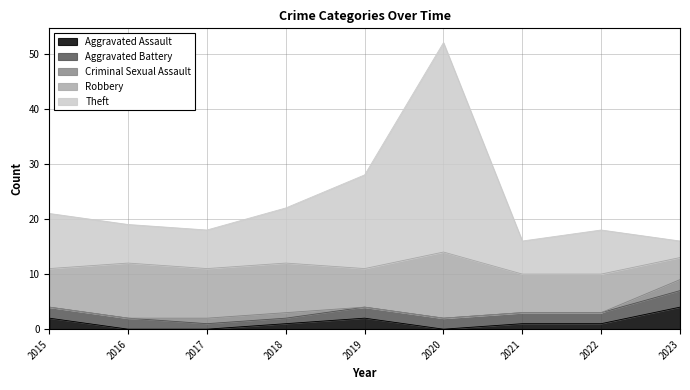

Rank the series at 2023 from highest to lowest value.

Aggravated Assault, Robbery, Aggravated Battery, Theft, Criminal Sexual Assault